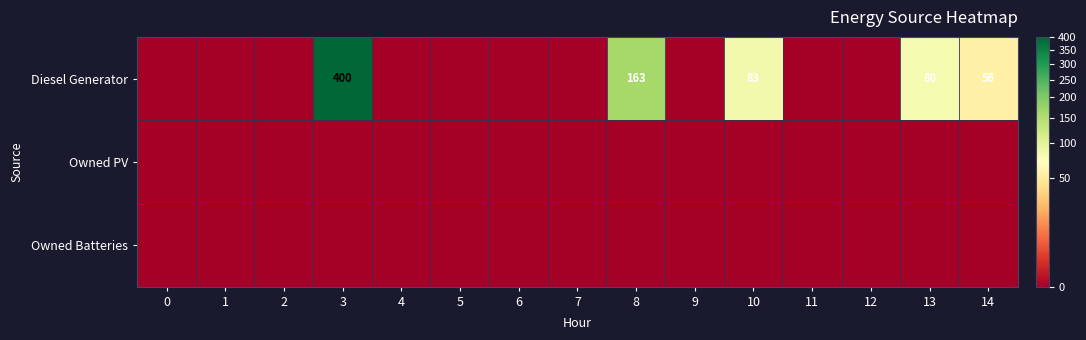

At which category does the chart reach its peak across all series?

3